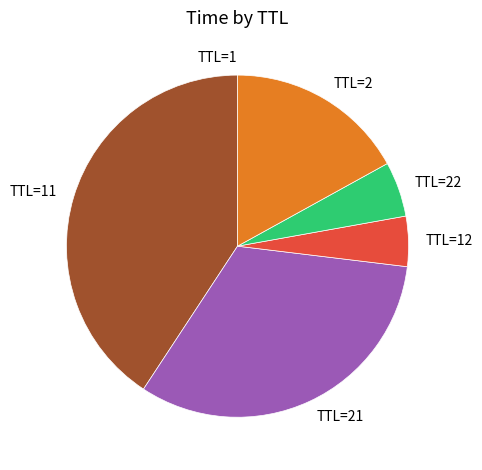

Is TTL=22 the majority of the pie?

No